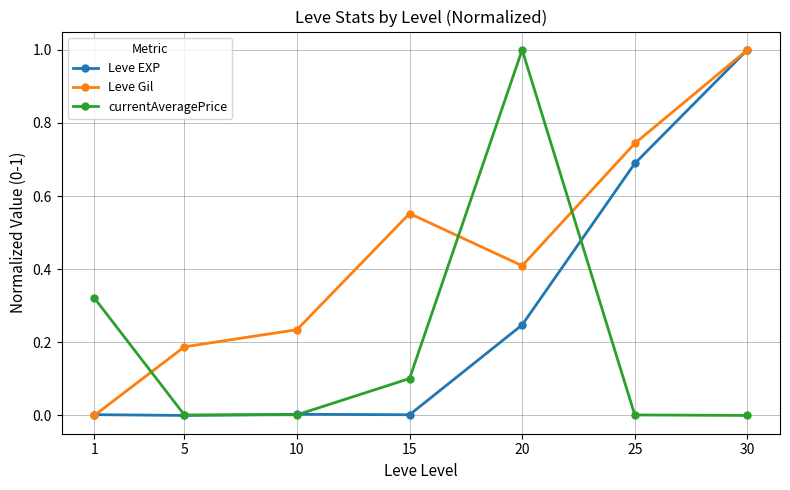

What is the average value of the Leve Gil series?

0.4